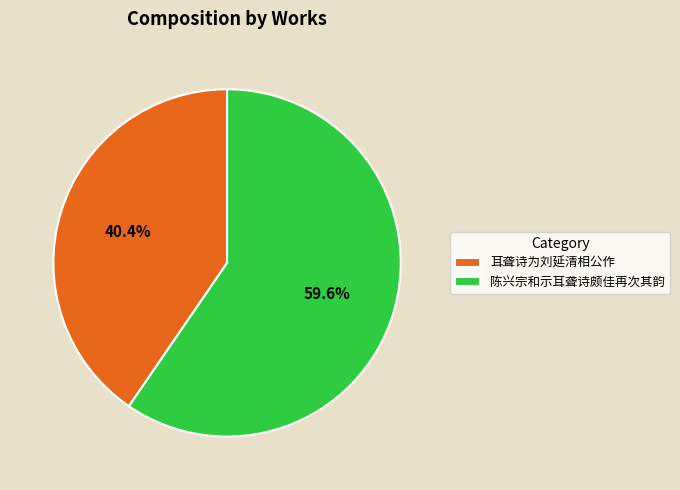

Which has a higher value, 耳聋诗为刘延清相公作 or 陈兴宗和示耳聋诗颇佳再次其韵?

陈兴宗和示耳聋诗颇佳再次其韵